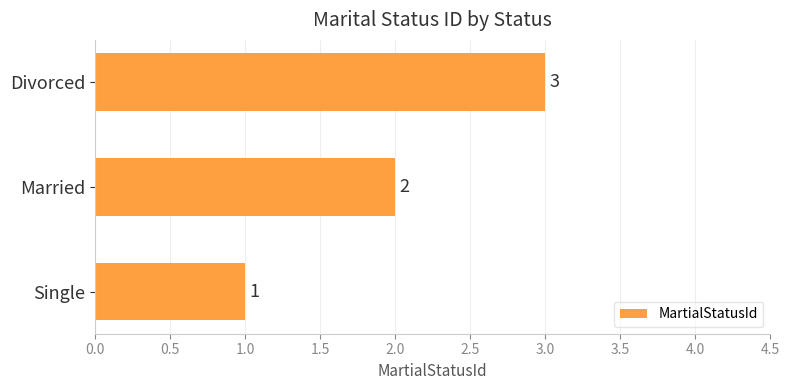

What is the greatest value displayed?

3